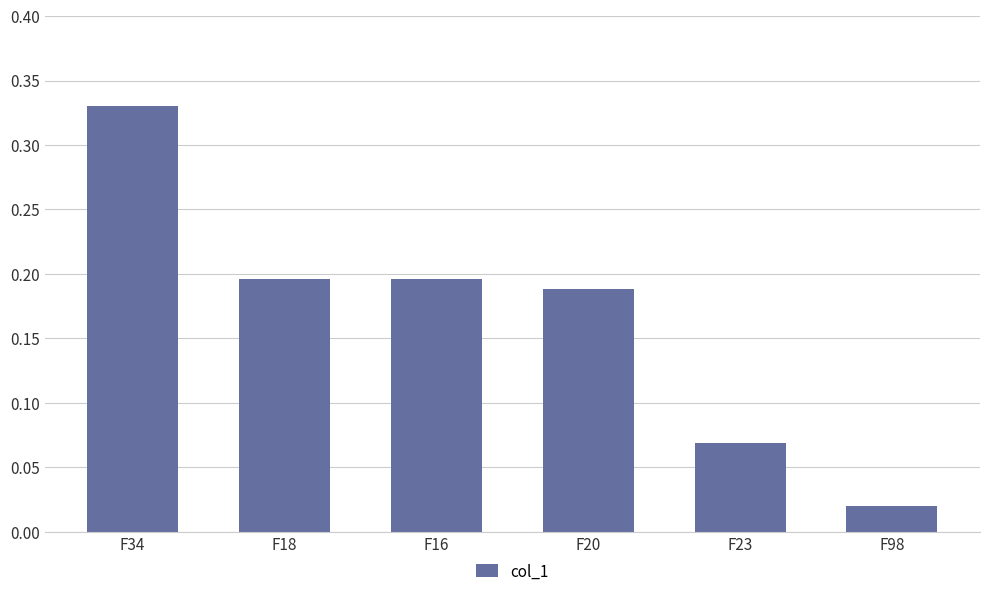

What is the label of the 1st bar from the right?

F98